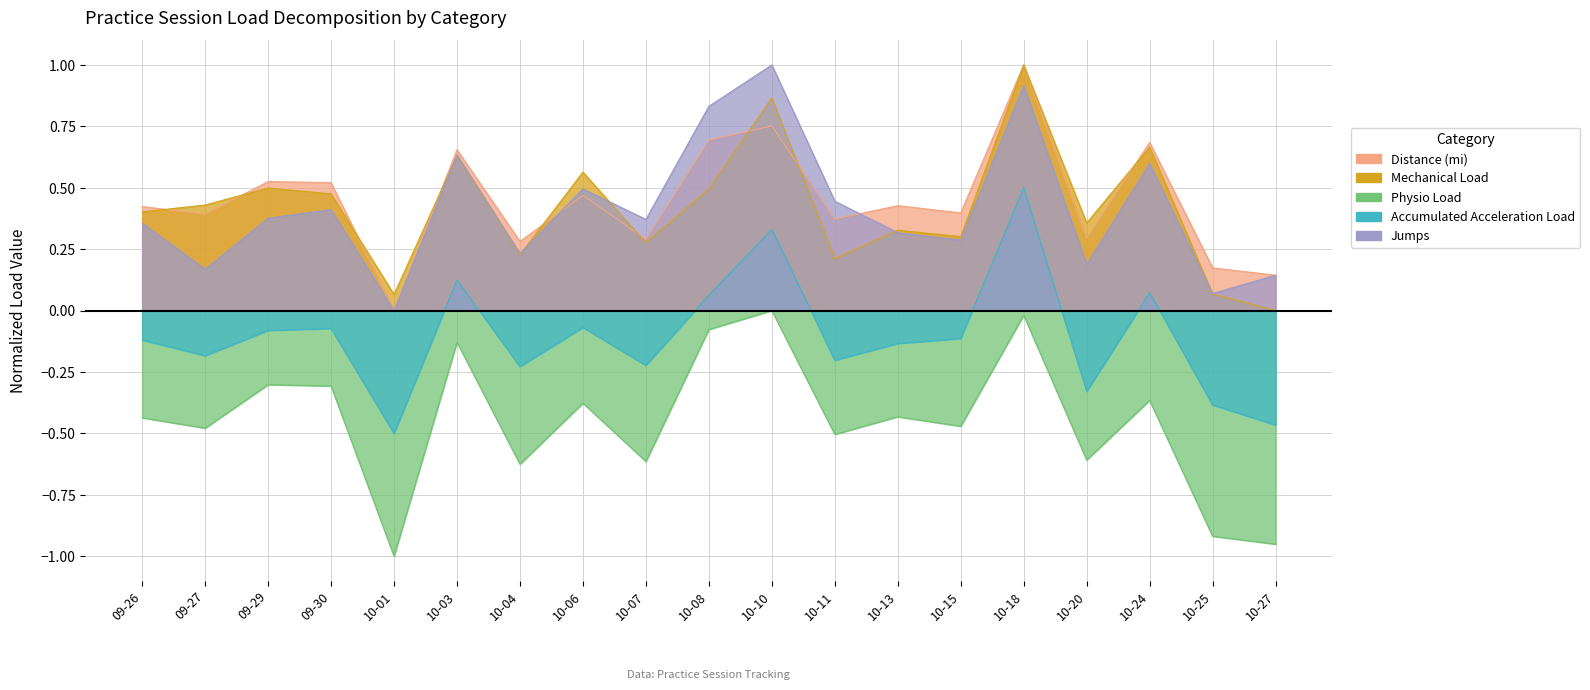

The Distance (mi) series shows 0.3 at 09-30. True or false?

False